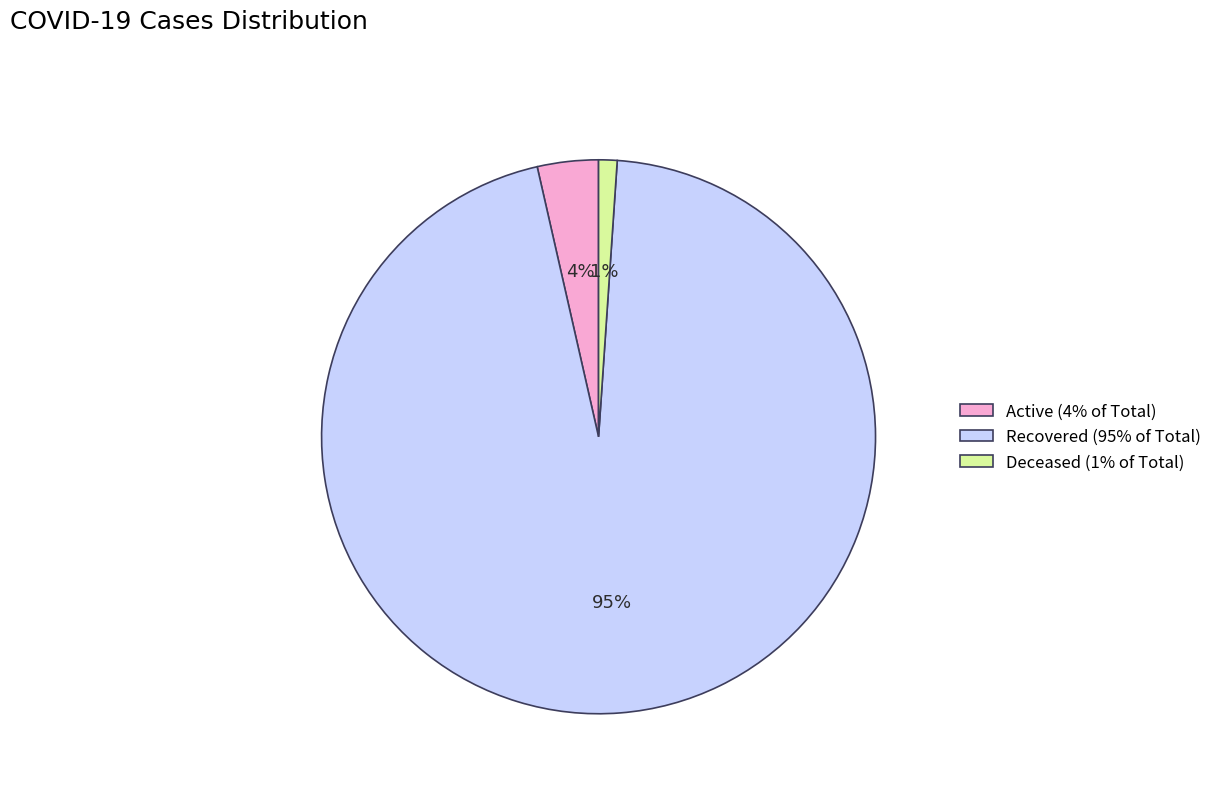

What is the majority slice?

Recovered